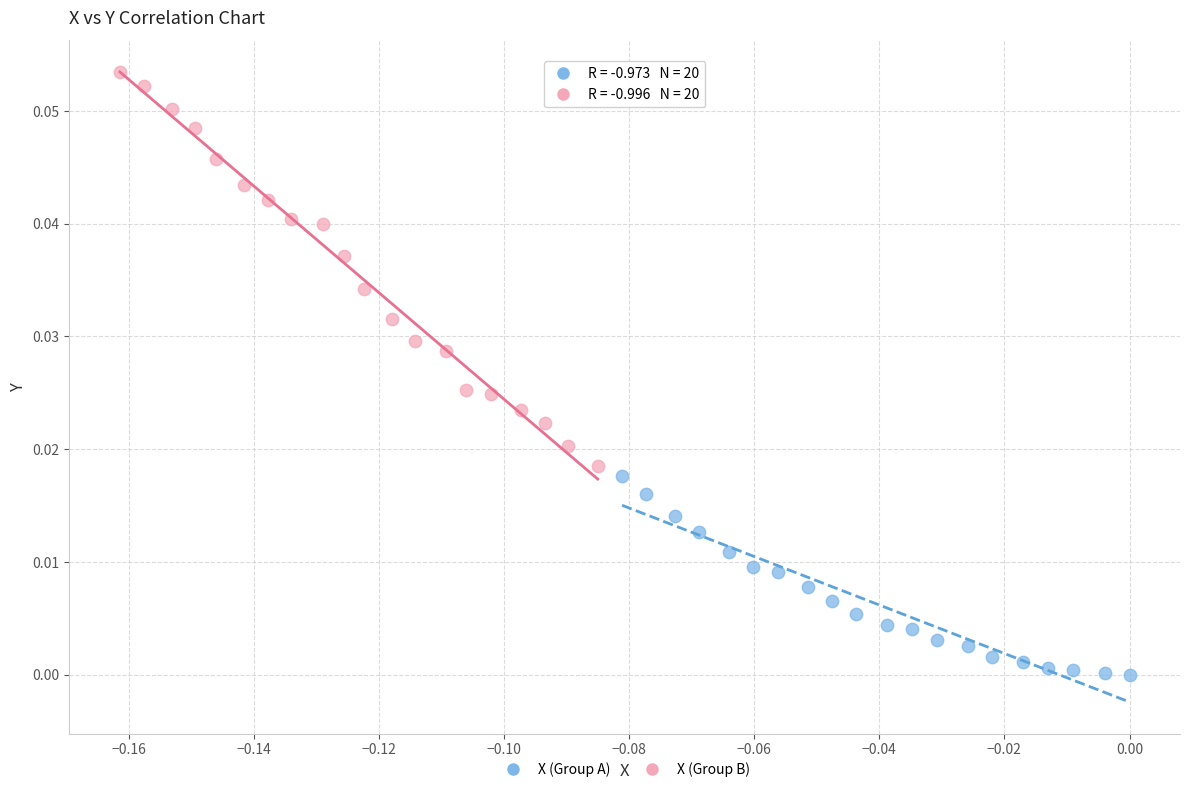

Which series contains the highest Y value?

X (Group B)